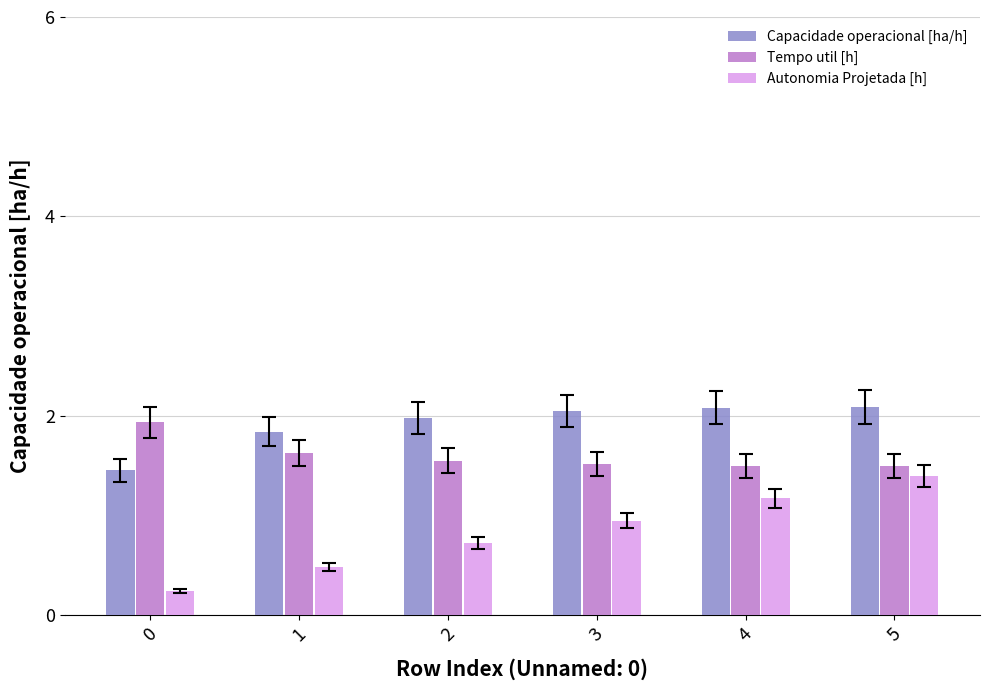

List the series in order of their overall mean, lowest first.

Autonomia Projetada [h], Tempo util [h], Capacidade operacional [ha/h]